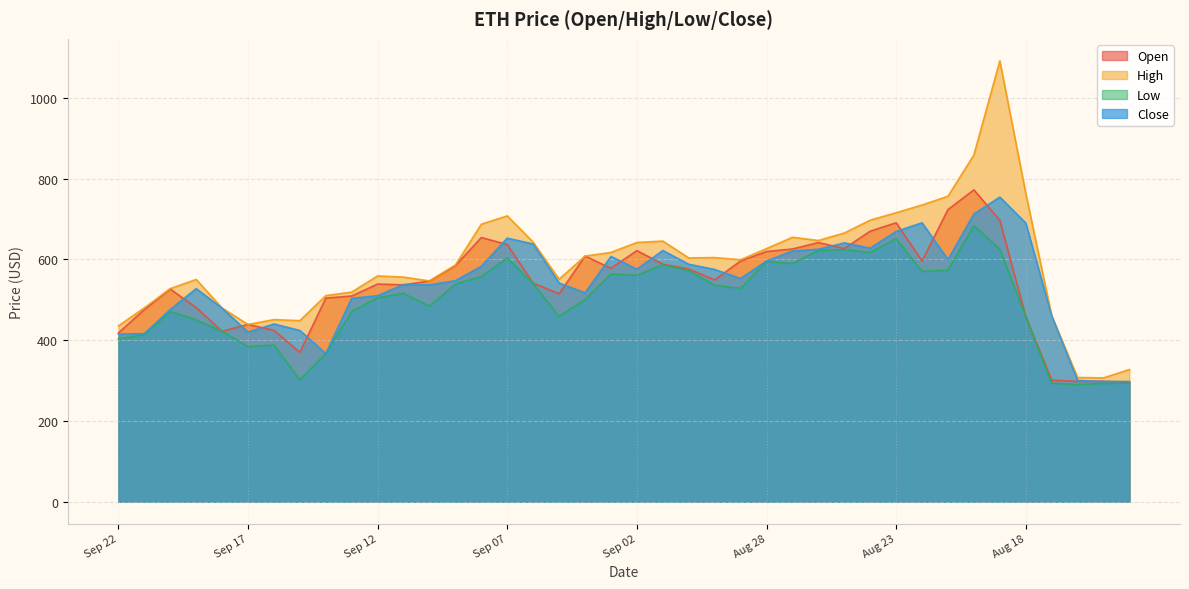

How many interior local peaks does the High series have?

8